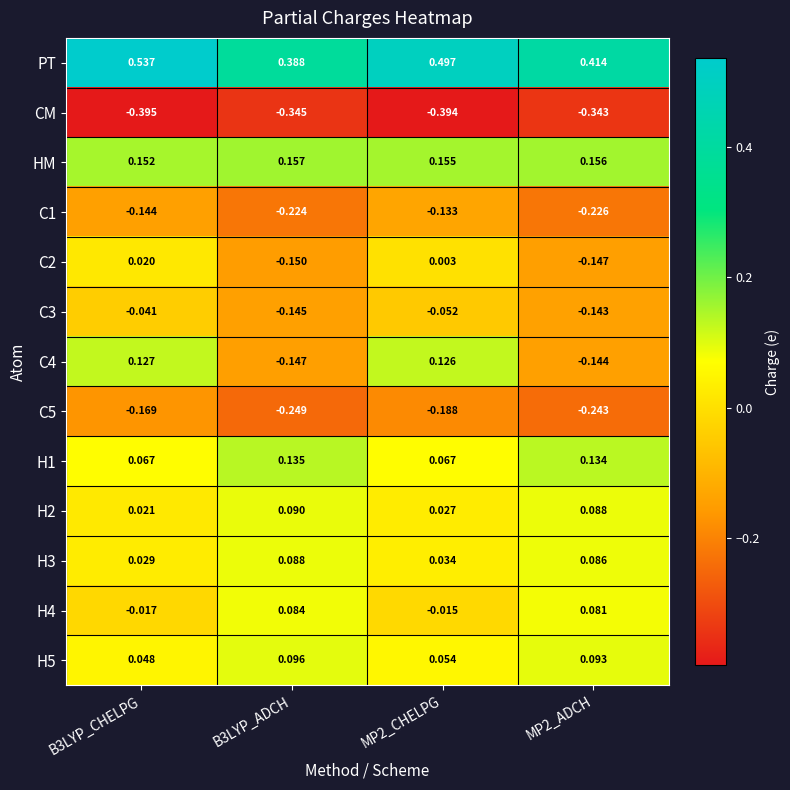

Which series has the largest total across all categories?

PT